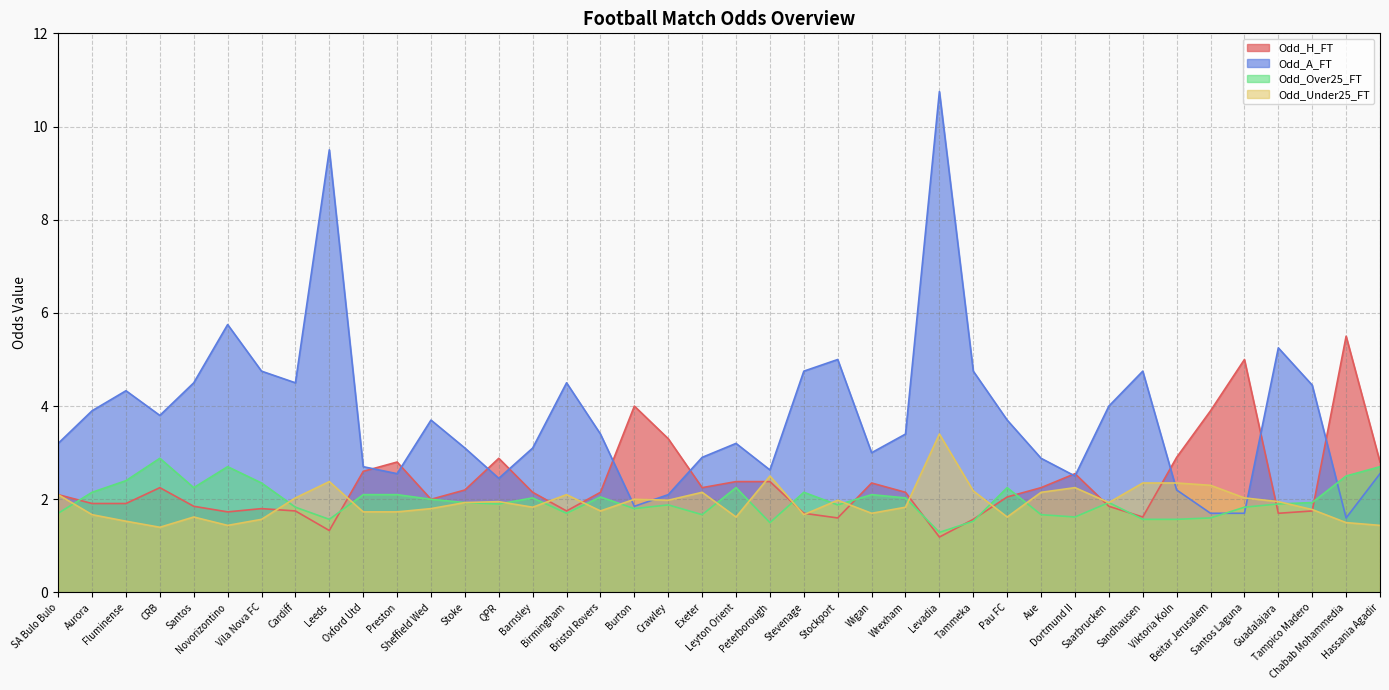

What is the difference between the maximum and minimum values in the Odd_H_FT series?

4.3